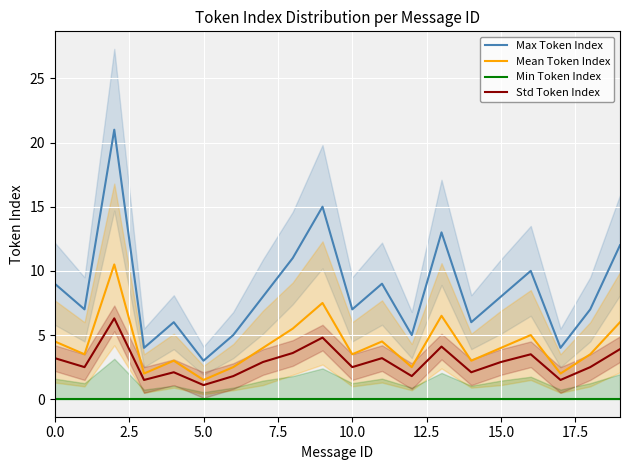

True or false: Std Token Index and Max Token Index cross at least once.

False